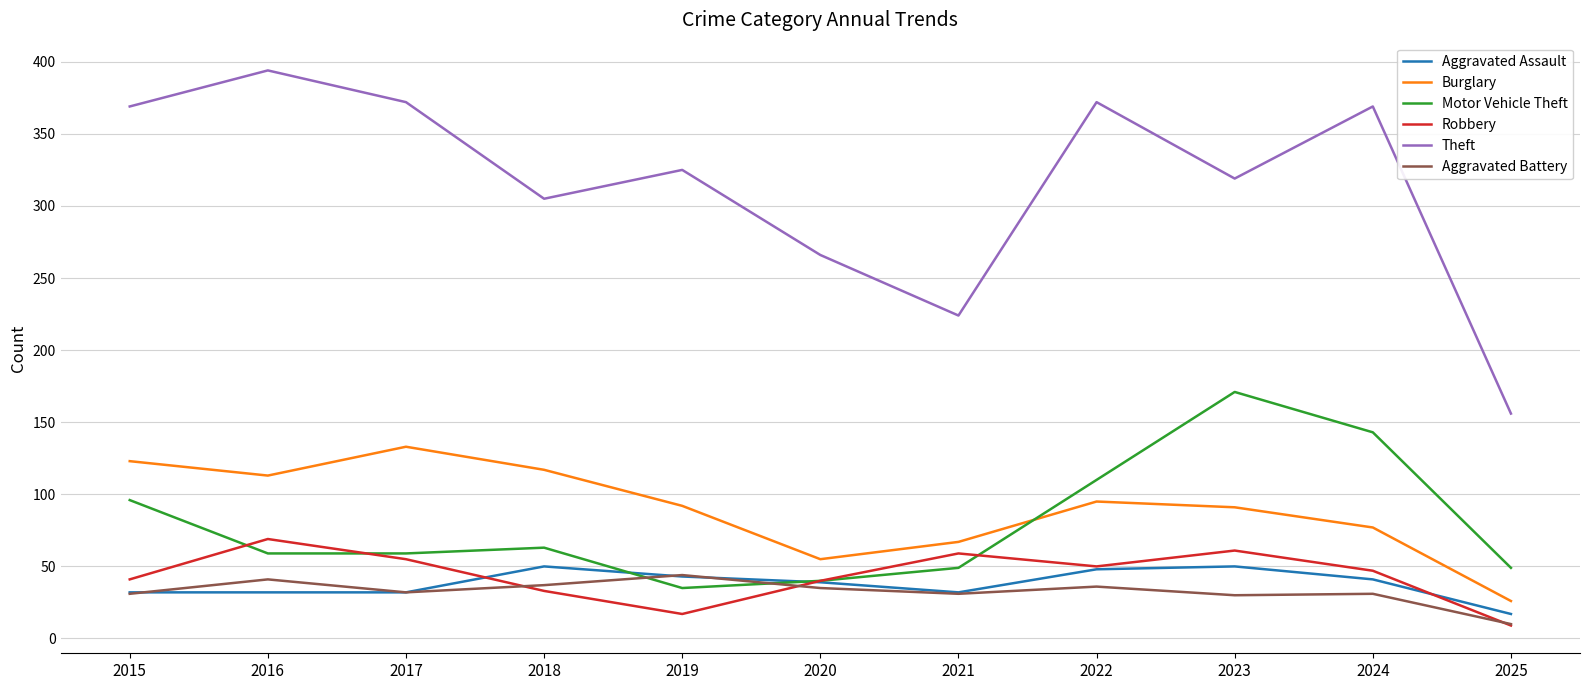

Is this an area chart (filled region under the line)?

No